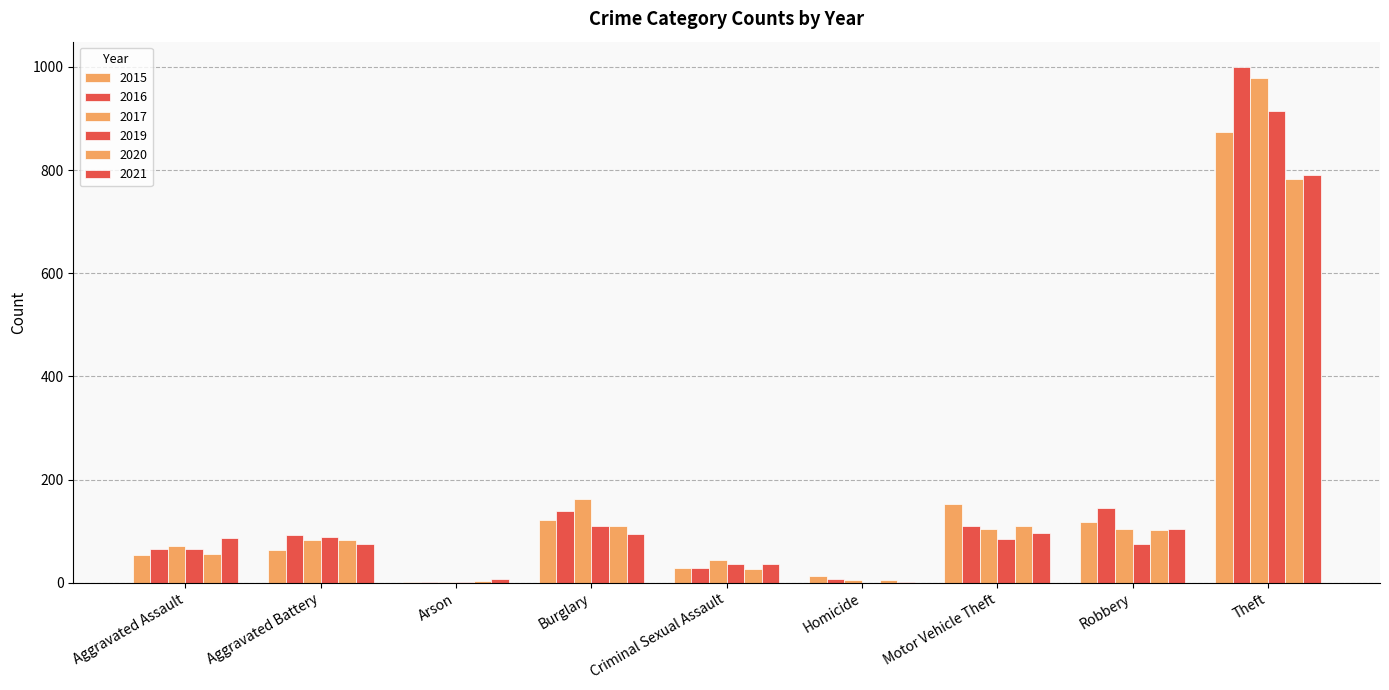

What is the difference between the 2016 values at Burglary and Aggravated Battery?

46